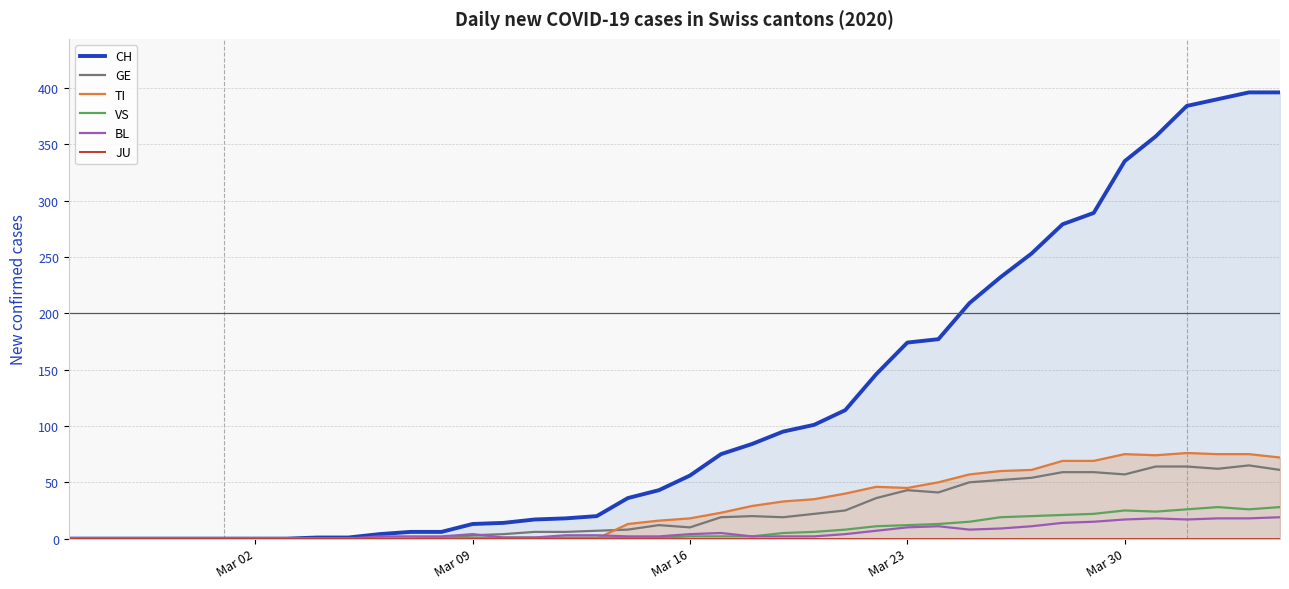

Is it true that BL equals 4 at Mar 09?

True